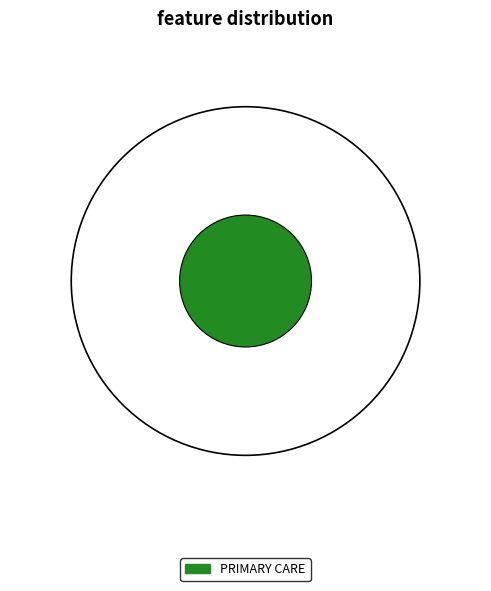

Is there any slice that represents more than half of the pie?

Yes